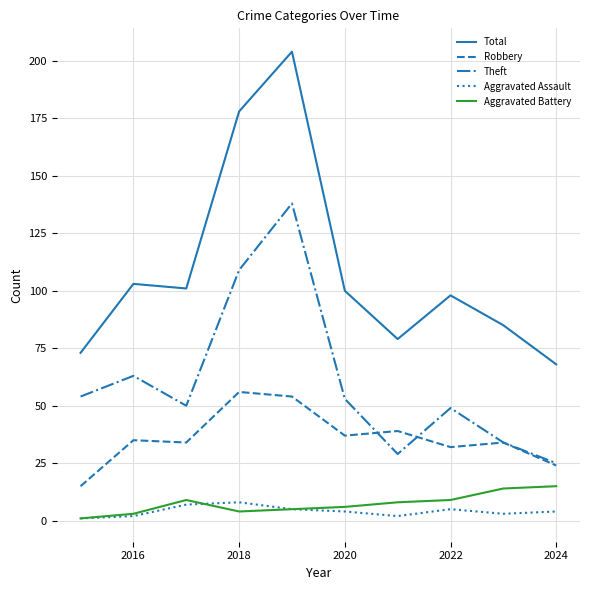

Which series has the largest total across all categories?

Total